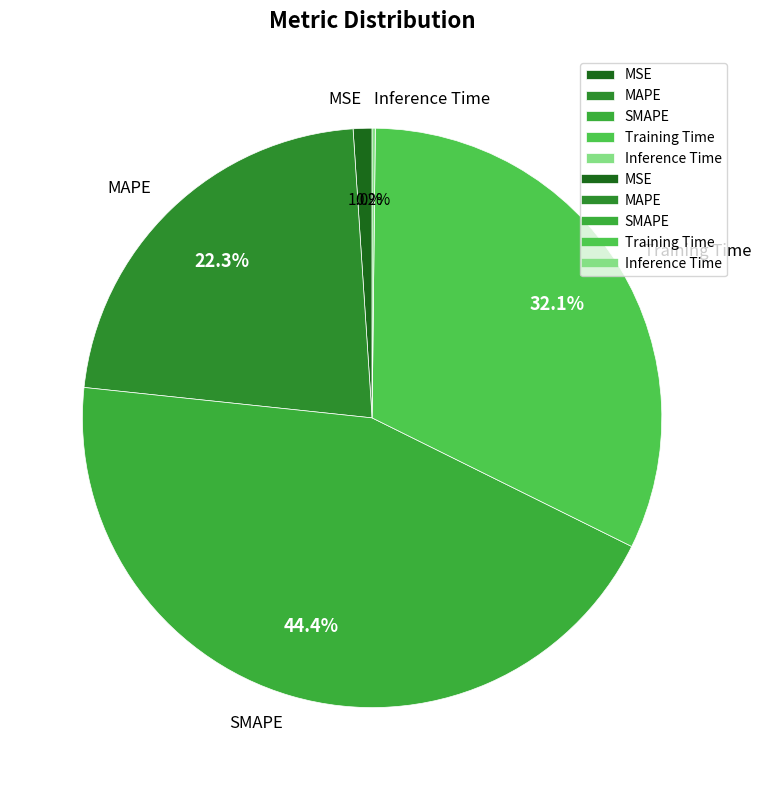

Which has a higher value, SMAPE or Training Time?

SMAPE